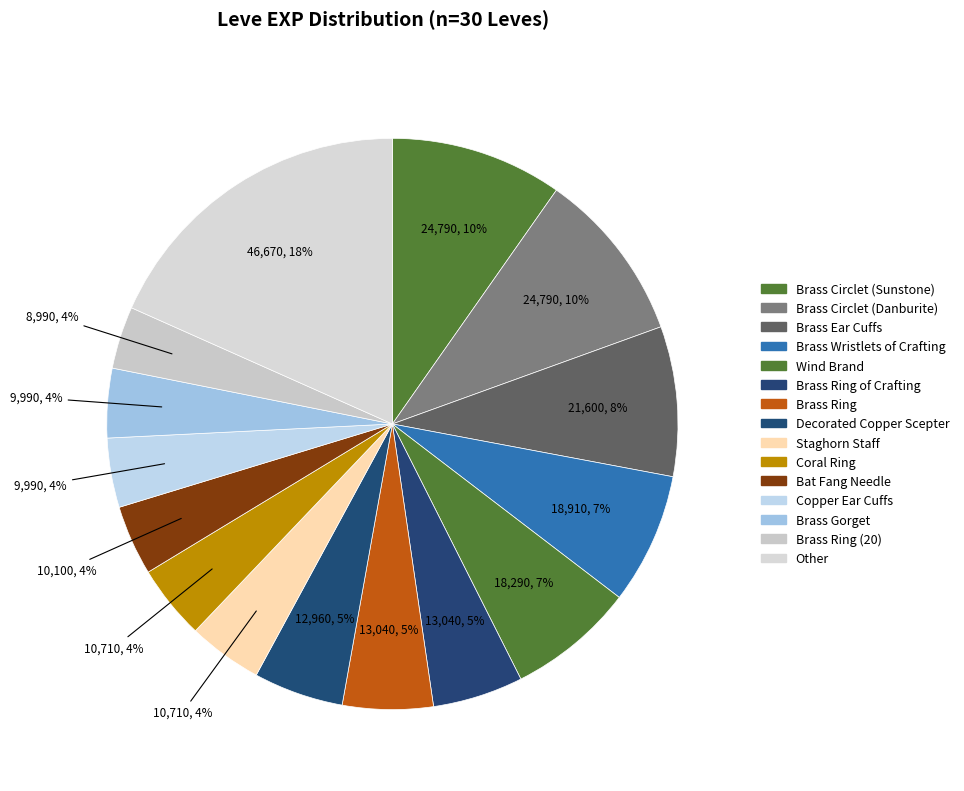

How many slices are in this pie chart?

15